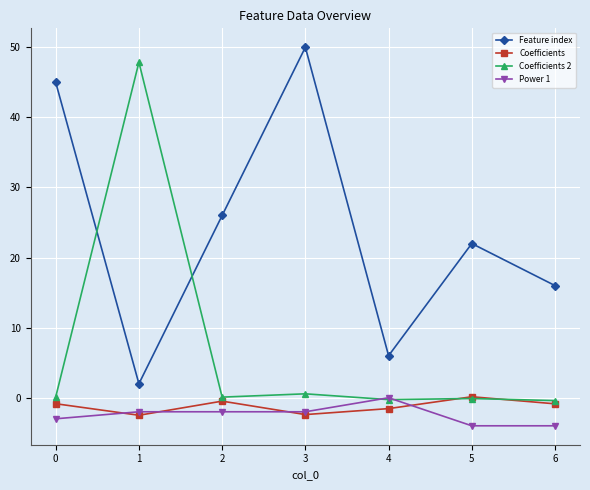

Which series changed the most between 4 and 6?

Feature index